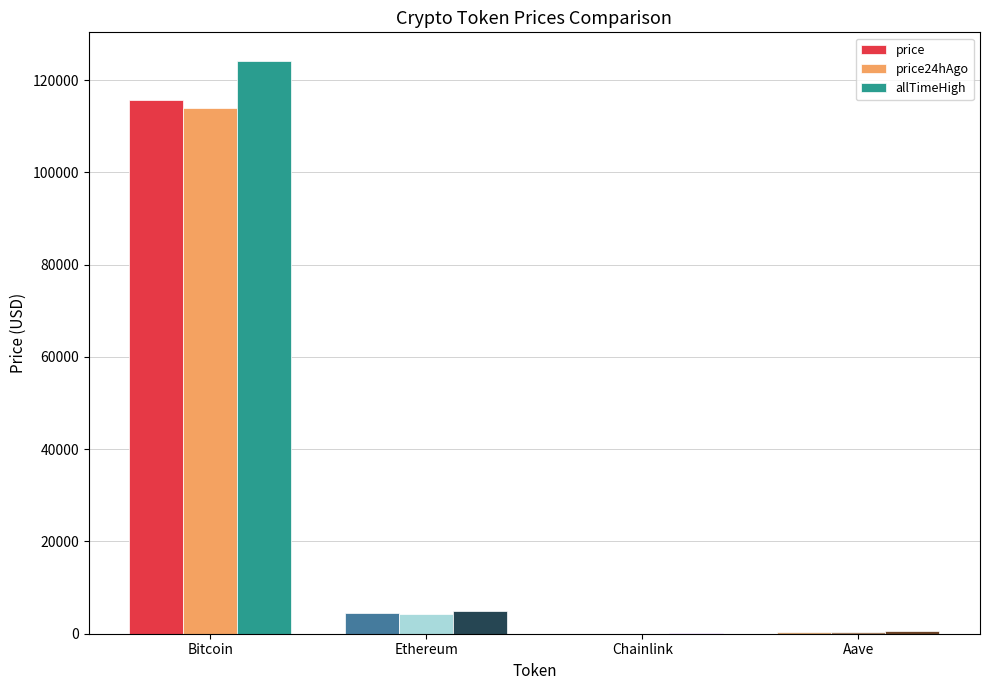

What is the highest value of the price series?

115625.0